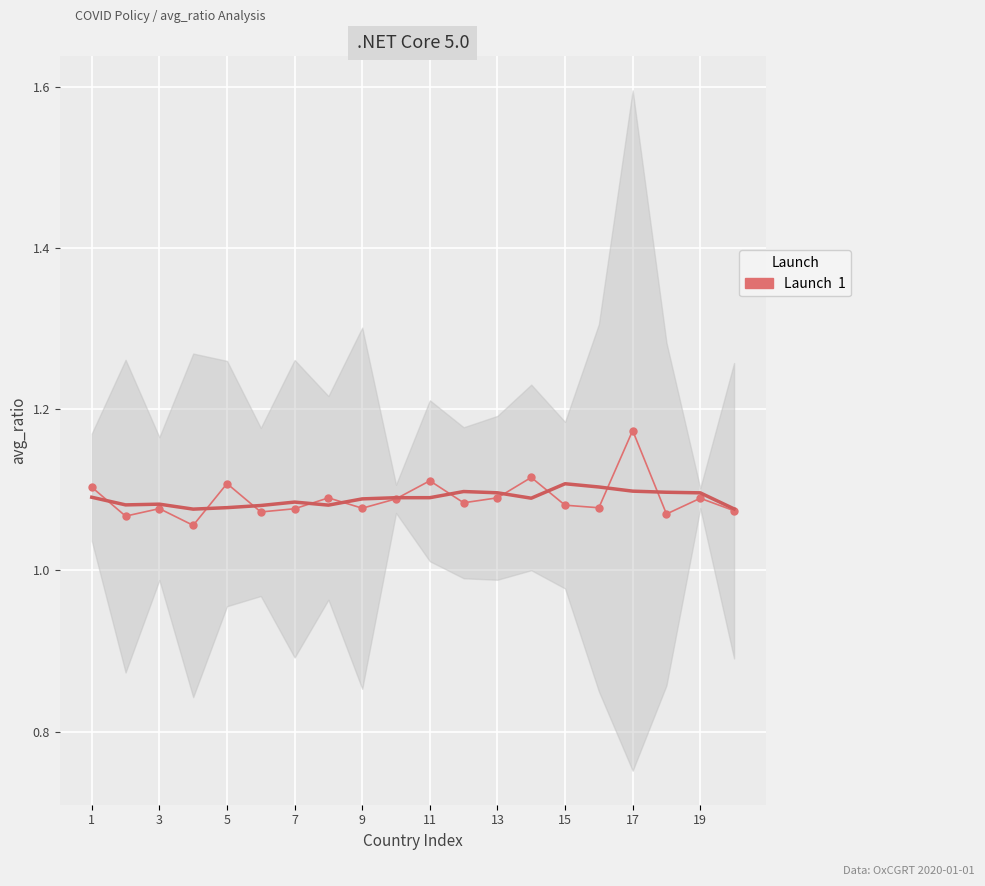

Reading left to right, list all the values displayed in this chart.

avg_ratio: 1.1	1.1	1.1	1.1	1.1	1.1	1.1	1.1	1.1	1.1	1.1	1.1	1.1	1.1	1.1	1.1	1.2	1.1	1.1	1.1
smooth_trend: 1.1	1.1	1.1	1.1	1.1	1.1	1.1	1.1	1.1	1.1	1.1	1.1	1.1	1.1	1.1	1.1	1.1	1.1	1.1	1.1